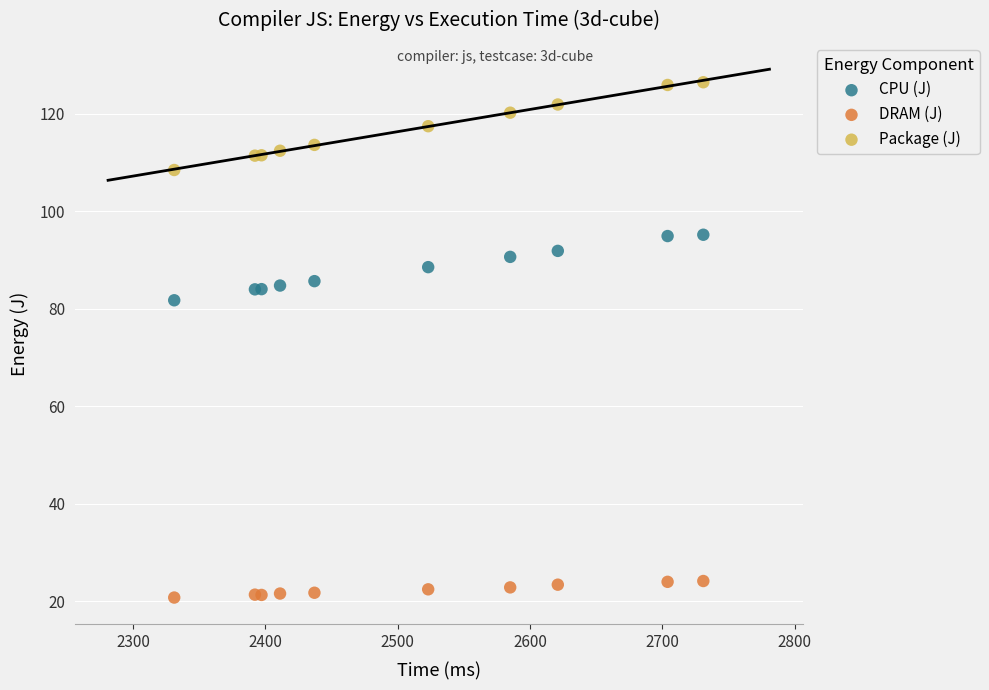

Which series has the widest spread of Y values?

Package (J)